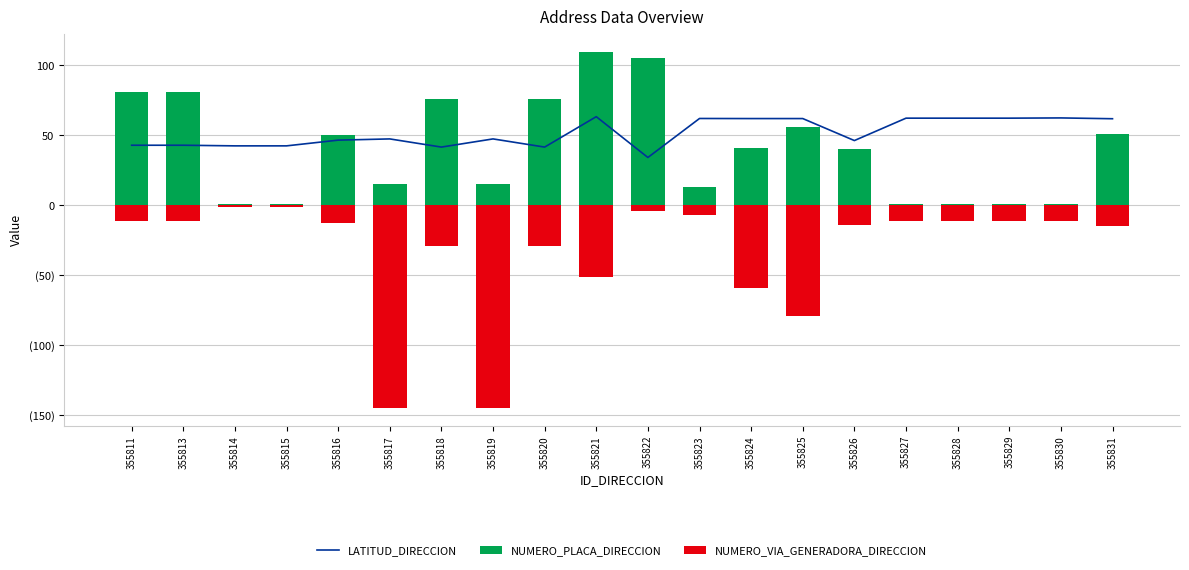

What is the value of the LATITUD_DIRECCION bar at the 14th from the left?

62.0